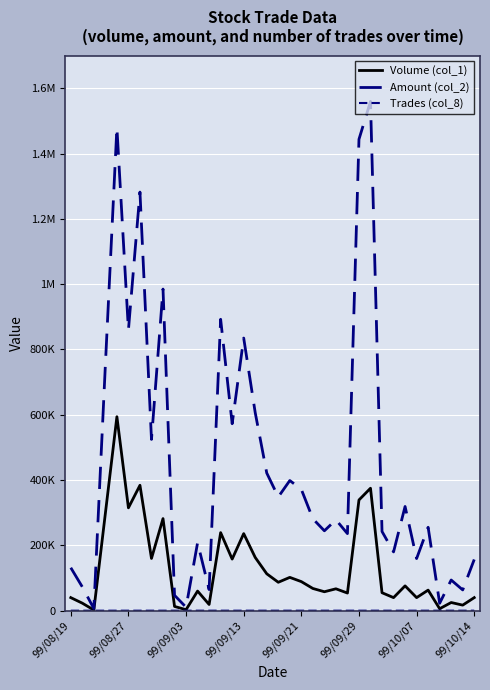

Does the chart display data point markers on the line(s)?

No